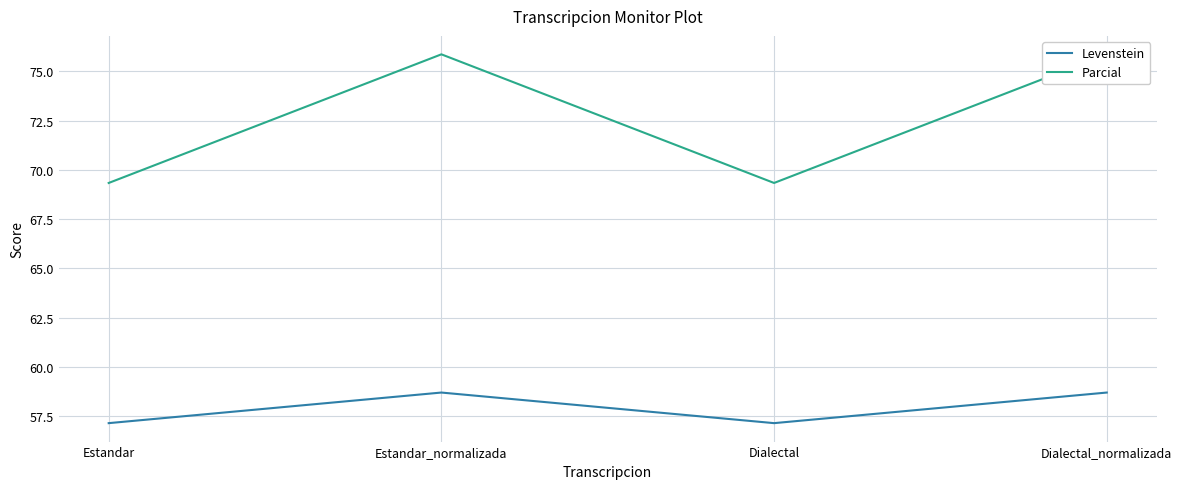

The Levenstein series shows 58.7 at Dialectal_normalizada. True or false?

True